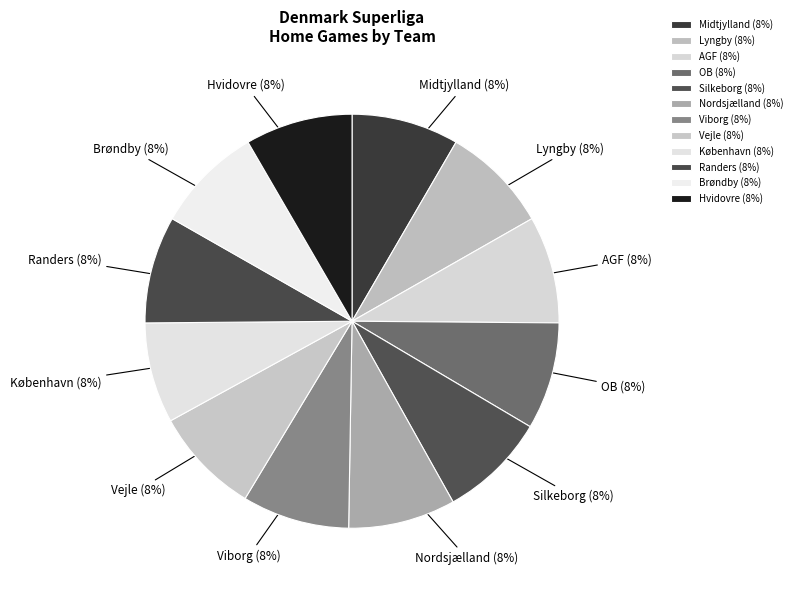

What is the ratio of the value at Nordsjælland to the value at Hvidovre?

1.0